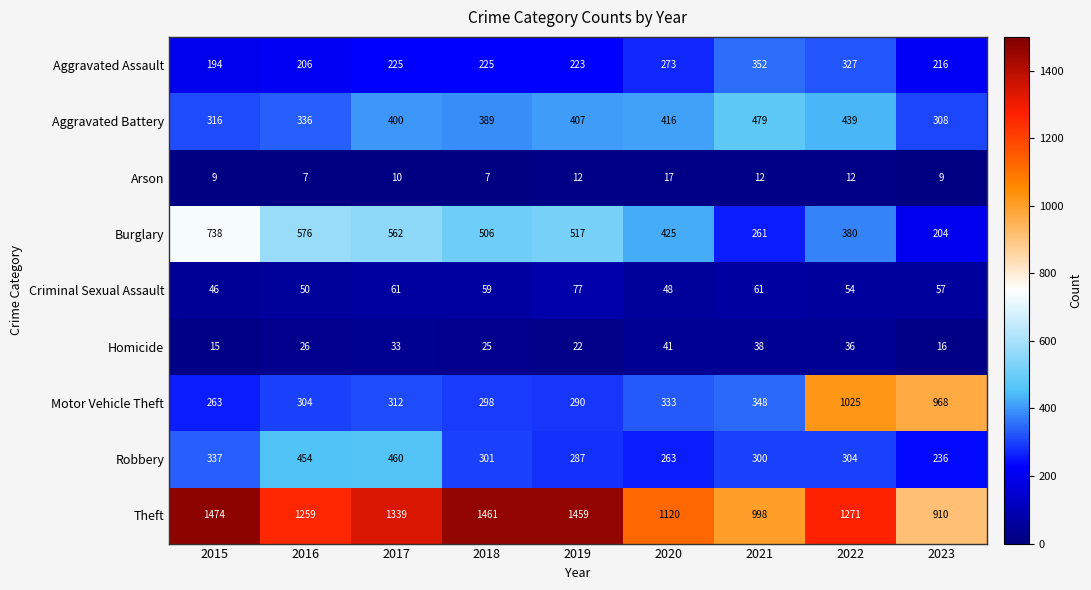

Which series changed the most between 2016 and 2022?

Motor Vehicle Theft